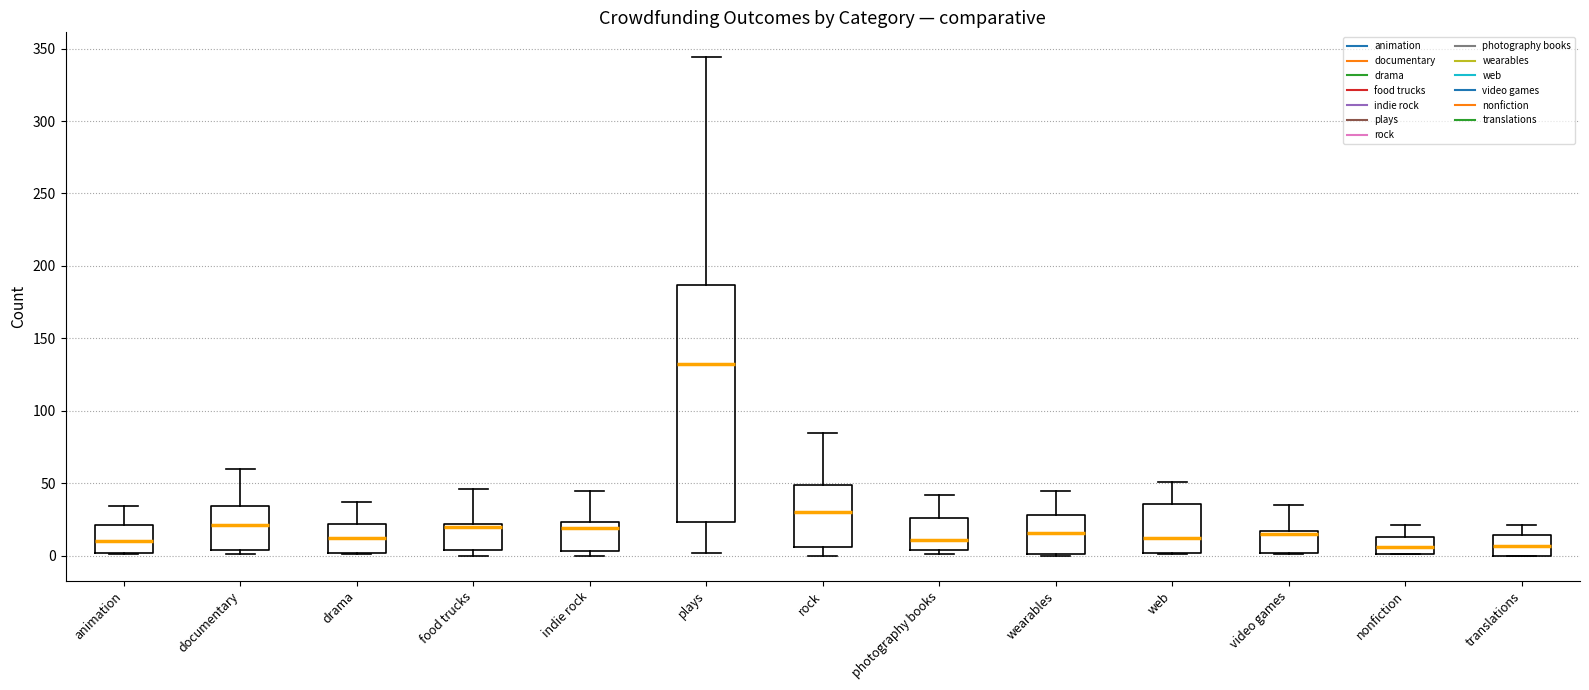

Reading left to right, read every box against the y-axis: the position of its median line, the range the box covers, and the ends of its whiskers. The values are not printed on the chart, so give them approximately, as read against the axis.

animation: median 10, box 0 to 20, whiskers 0 to 35
documentary: median 20, box 5 to 35, whiskers 0 to 60
drama: median 10, box 0 to 20, whiskers 0 to 35
food trucks: median 20 (just below the box's upper edge), box 5 to 20, whiskers 0 to 45
indie rock: median 20, box 5 to 25, whiskers 0 to 45
plays: median 130, box 25 to 185, whiskers 0 to 345
rock: median 30, box 5 to 50, whiskers 0 to 85
photography books: median 10, box 5 to 25, whiskers 0 to 40
wearables: median 15, box 0 to 30, whiskers 0 to 45
web: median 10, box 0 to 35, whiskers 0 to 50
video games: median 15 (just below the box's upper edge), box 0 to 15, whiskers 0 to 35
nonfiction: median 5, box 0 to 15, whiskers 0 to 20
translations: median 5, box 0 to 15, whiskers 0 to 20